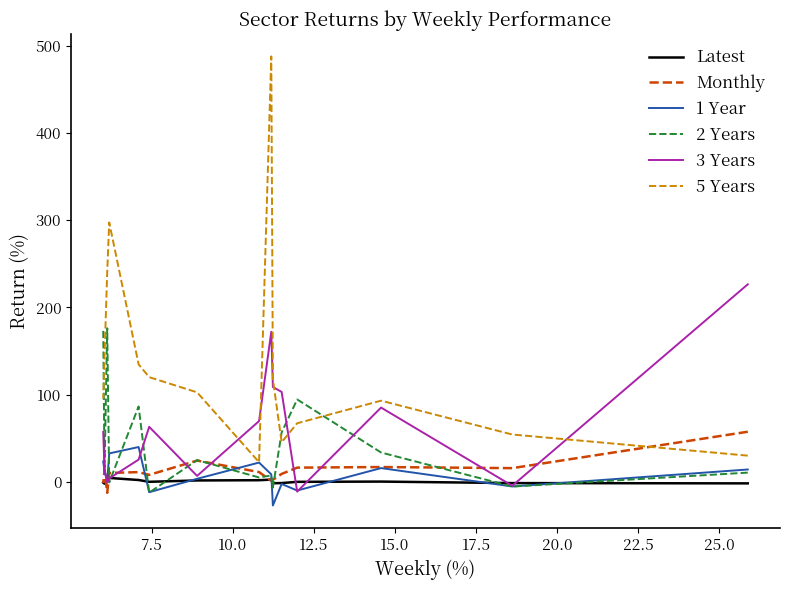

What is the average value of the 3 Years series?

61.3